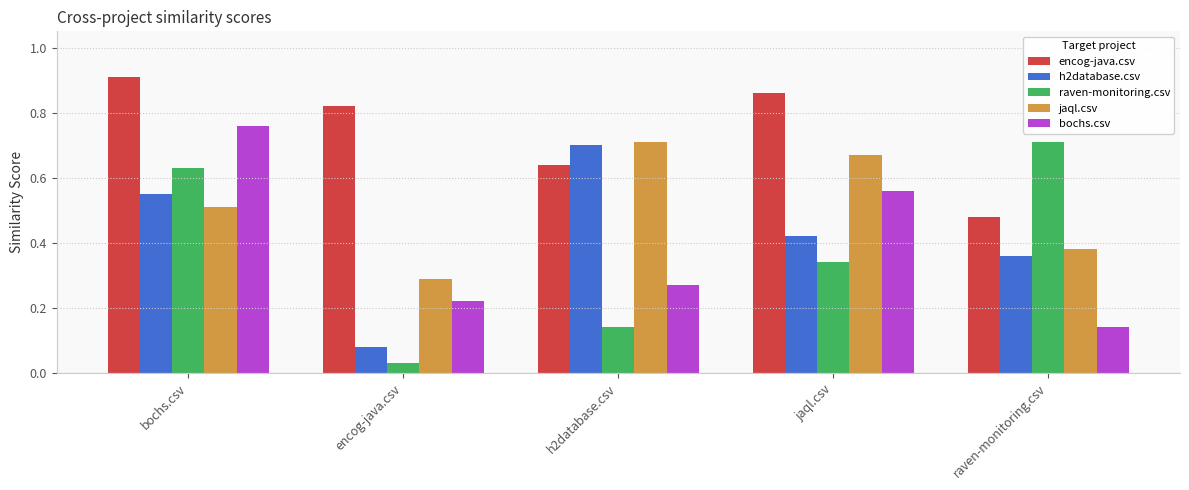

What is the label of the 1st bar from the left?

bochs.csv